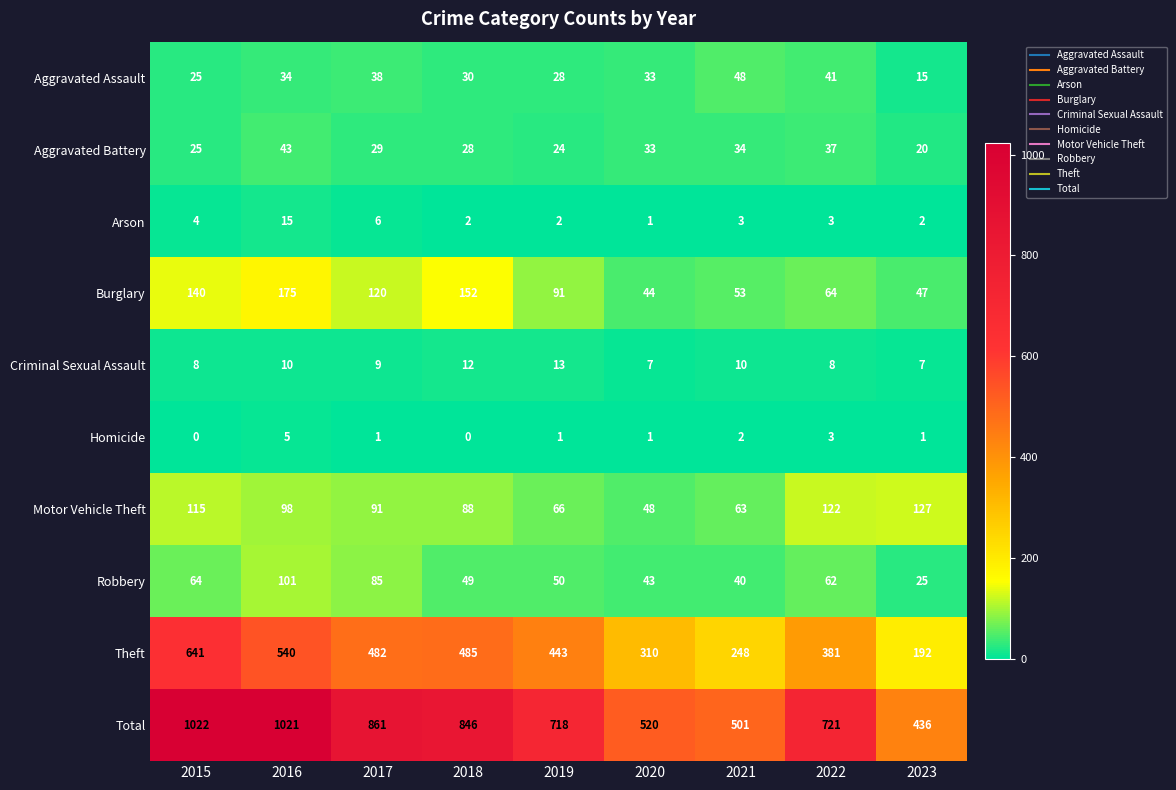

What is the minimum value for Criminal Sexual Assault?

7